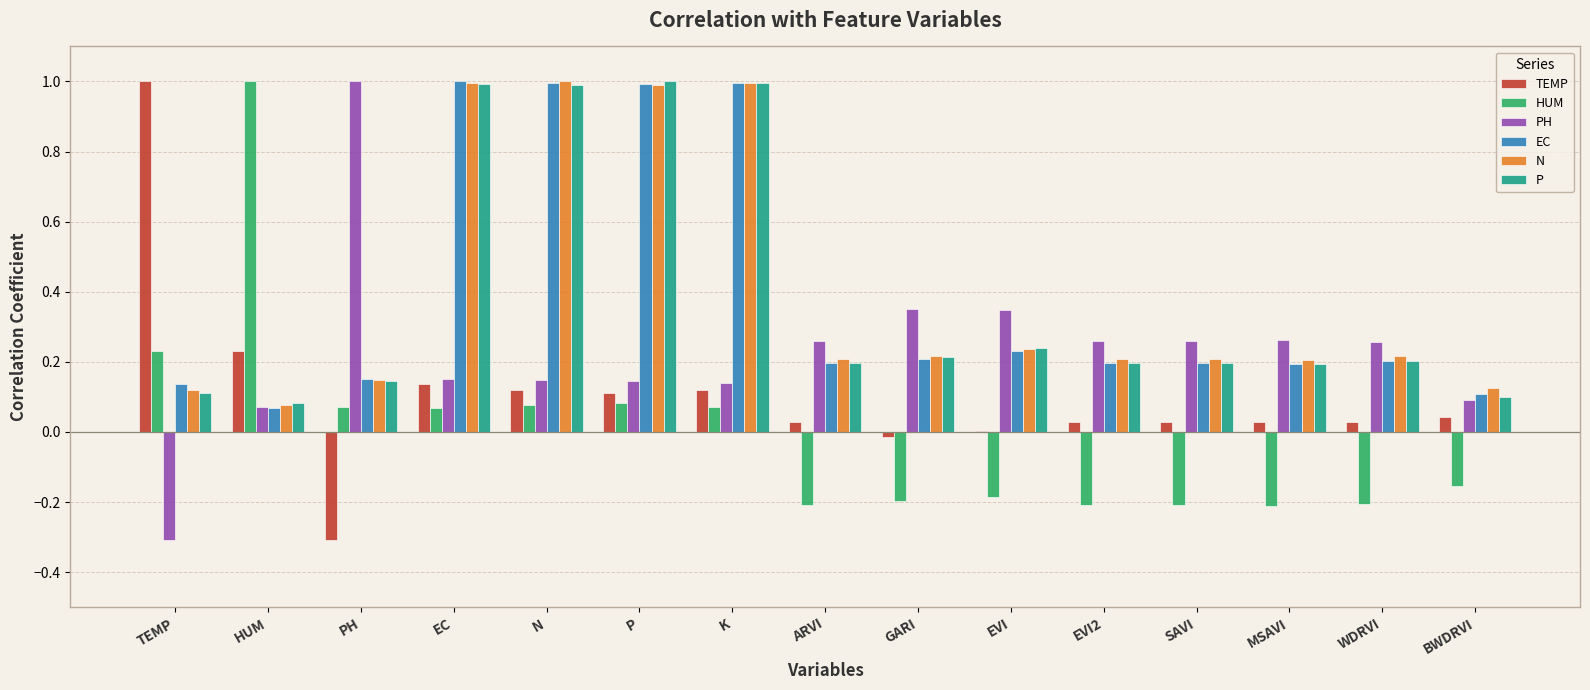

What is the maximum value for HUM?

1.0